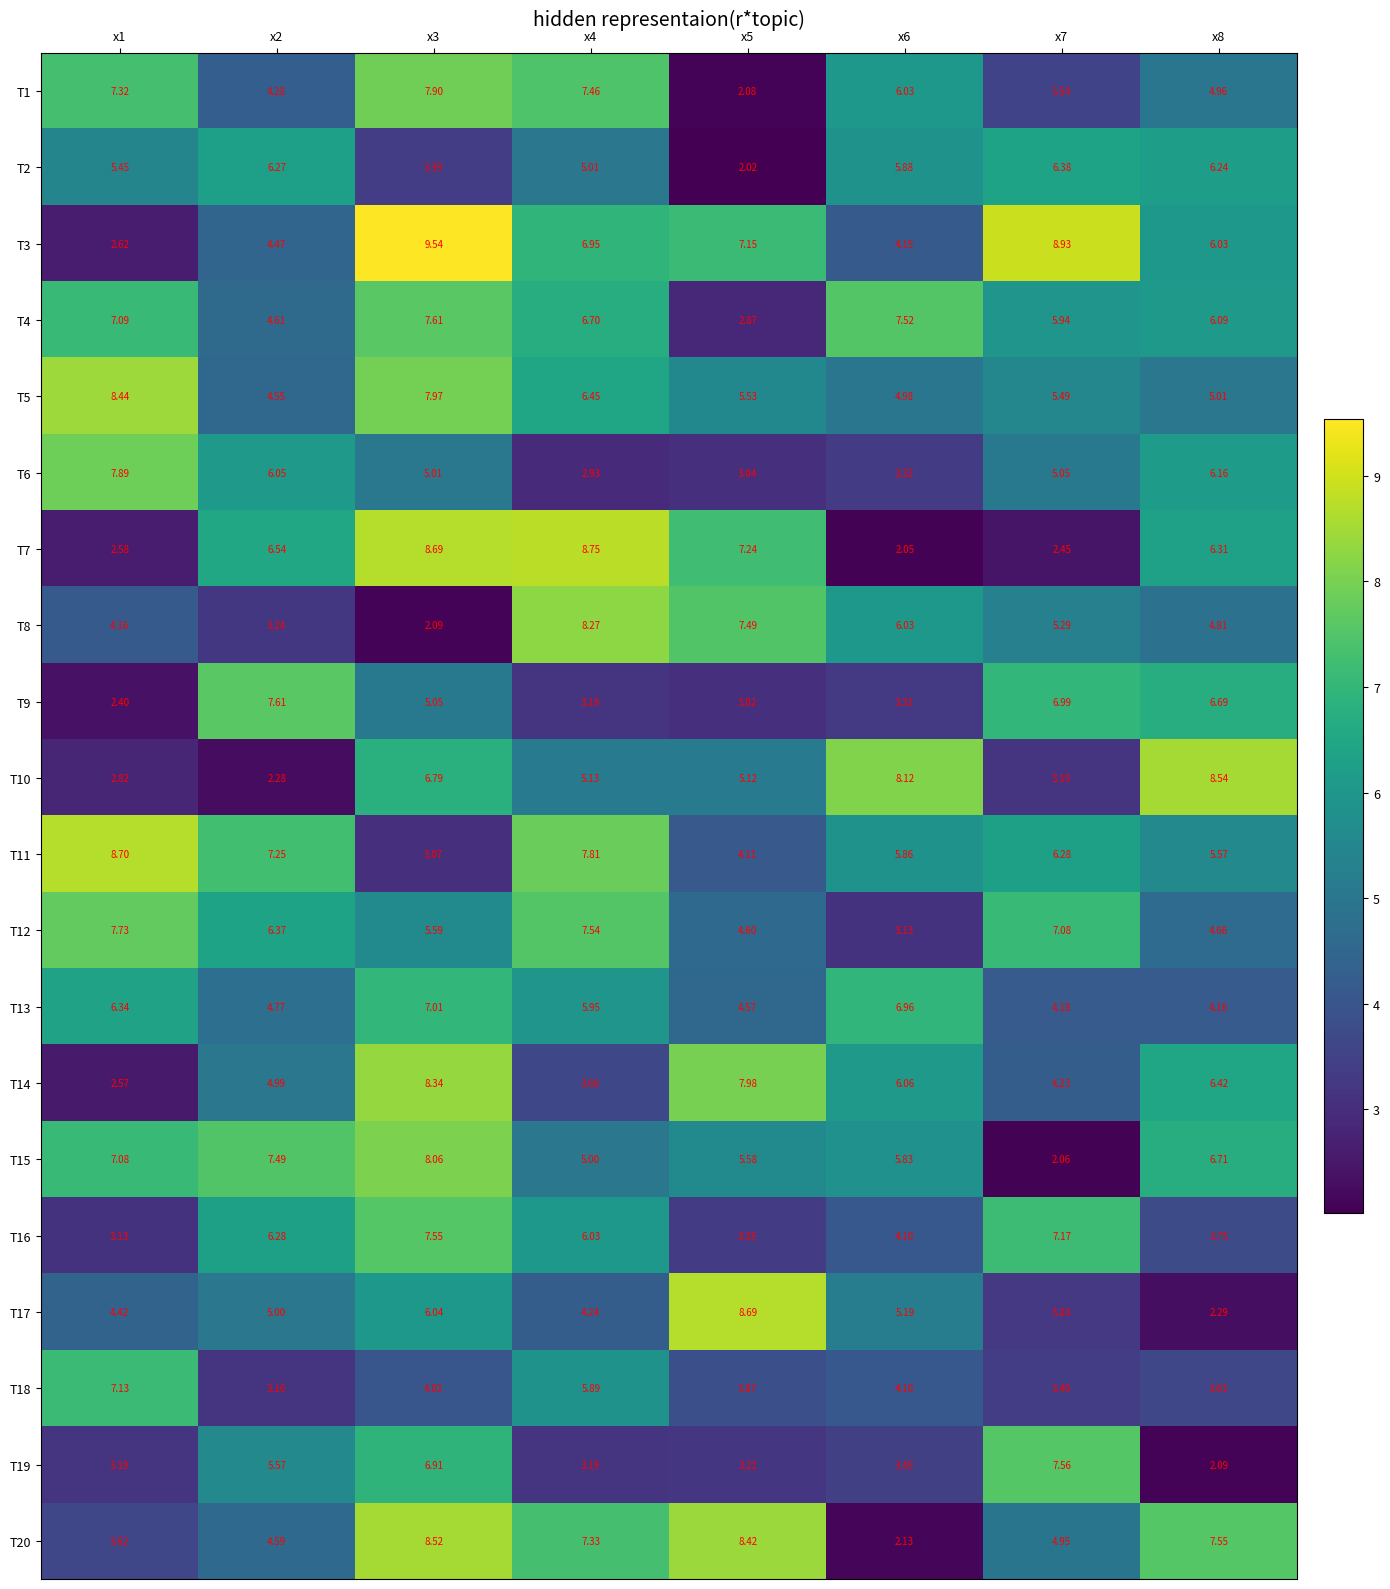

Is the value of T16 at x1 greater than the value of T1 at x5?

Yes